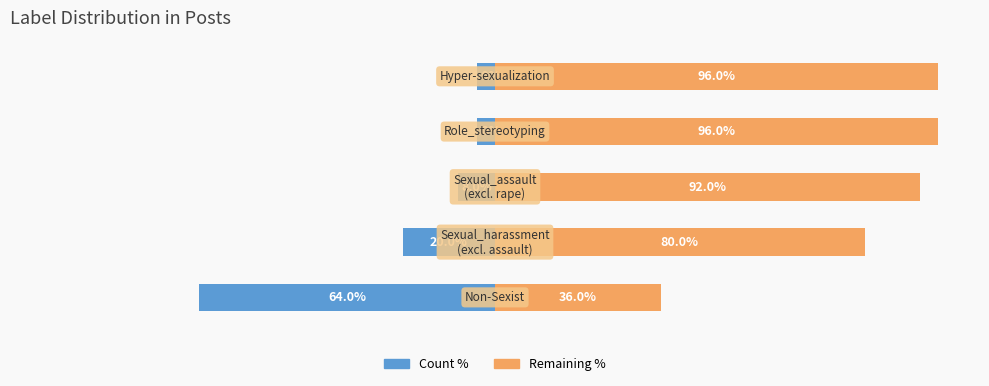

What is the maximum value for Count %?

-4